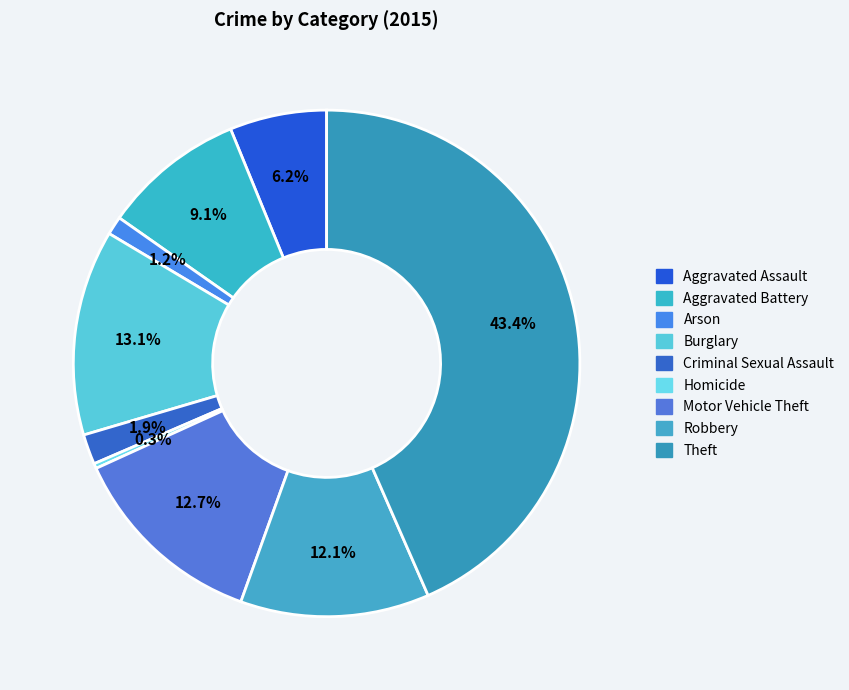

Count the number of slices in the pie.

9